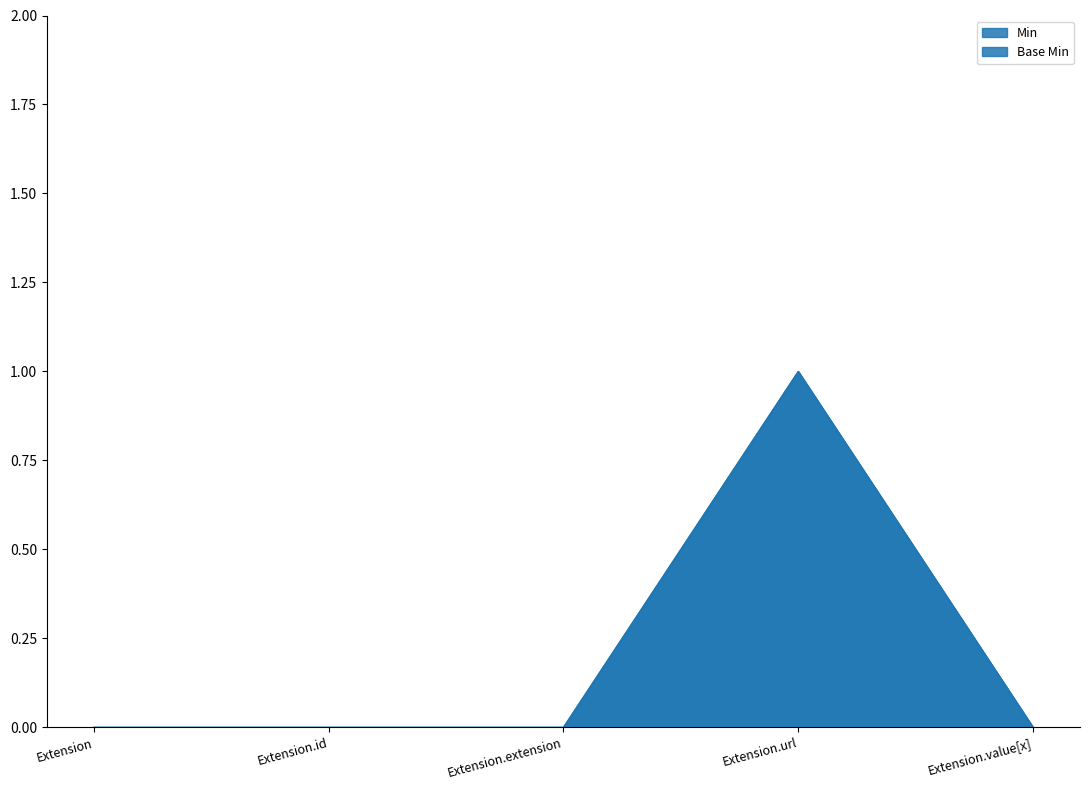

At Extension.id, list the series in order from smallest to largest.

Min, Base Min